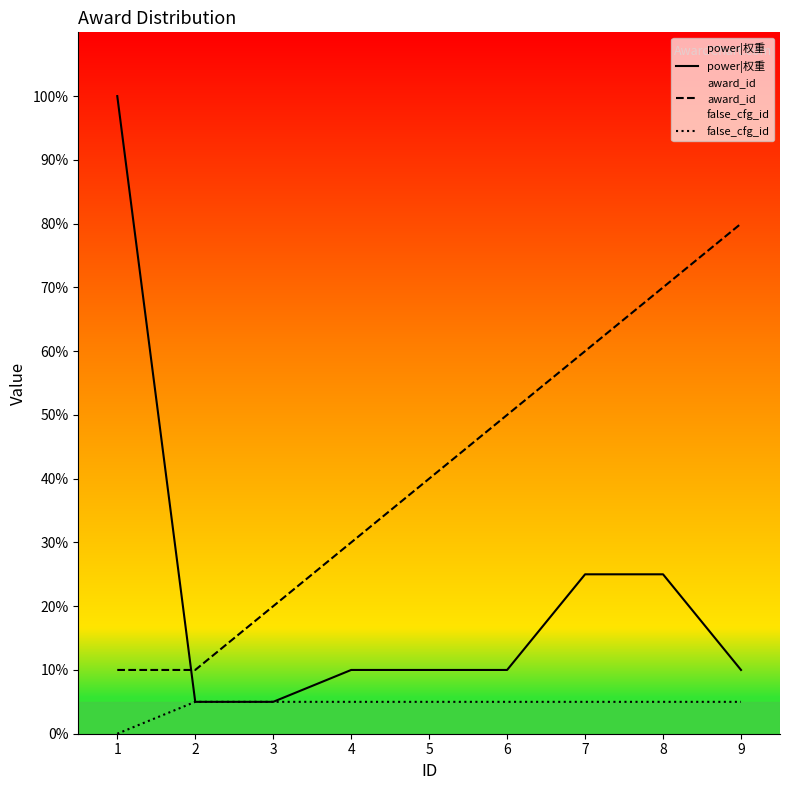

Read the power|权重 value at 3.

5